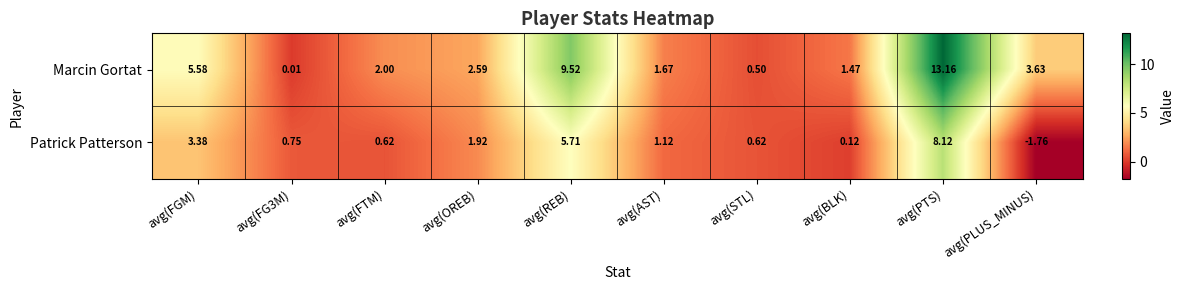

Which series has the widest spread of values?

Marcin Gortat